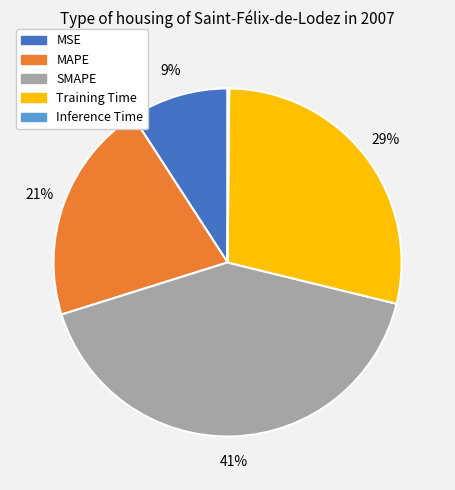

The SMAPE slice represents 41% of the pie. True or false?

True